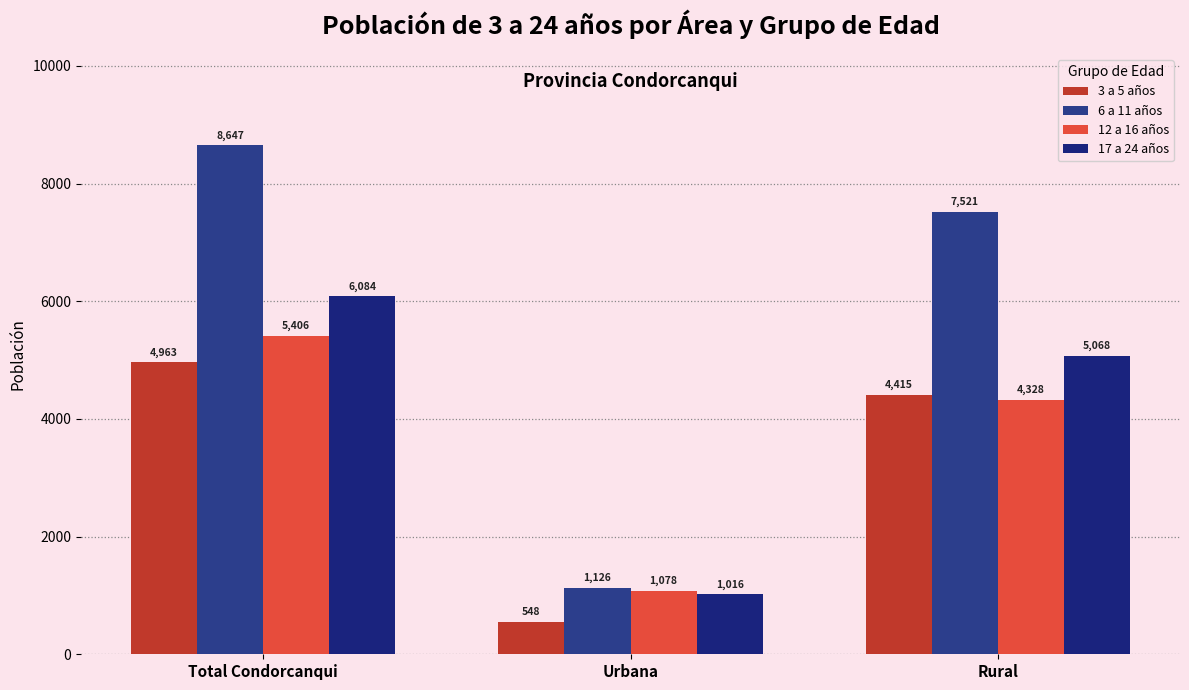

Where is 3 a 5 años nearest to the value 2755?

Rural